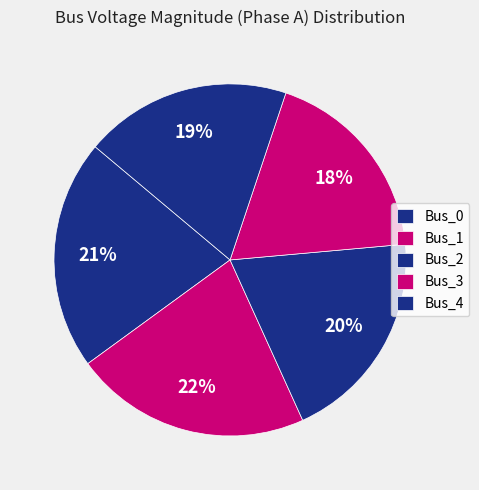

To the nearest percent, what portion does Bus_1 represent?

22%